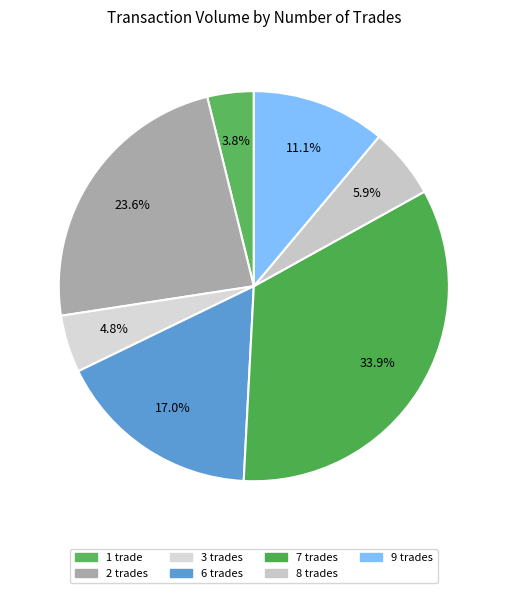

Count the number of slices in the pie.

7